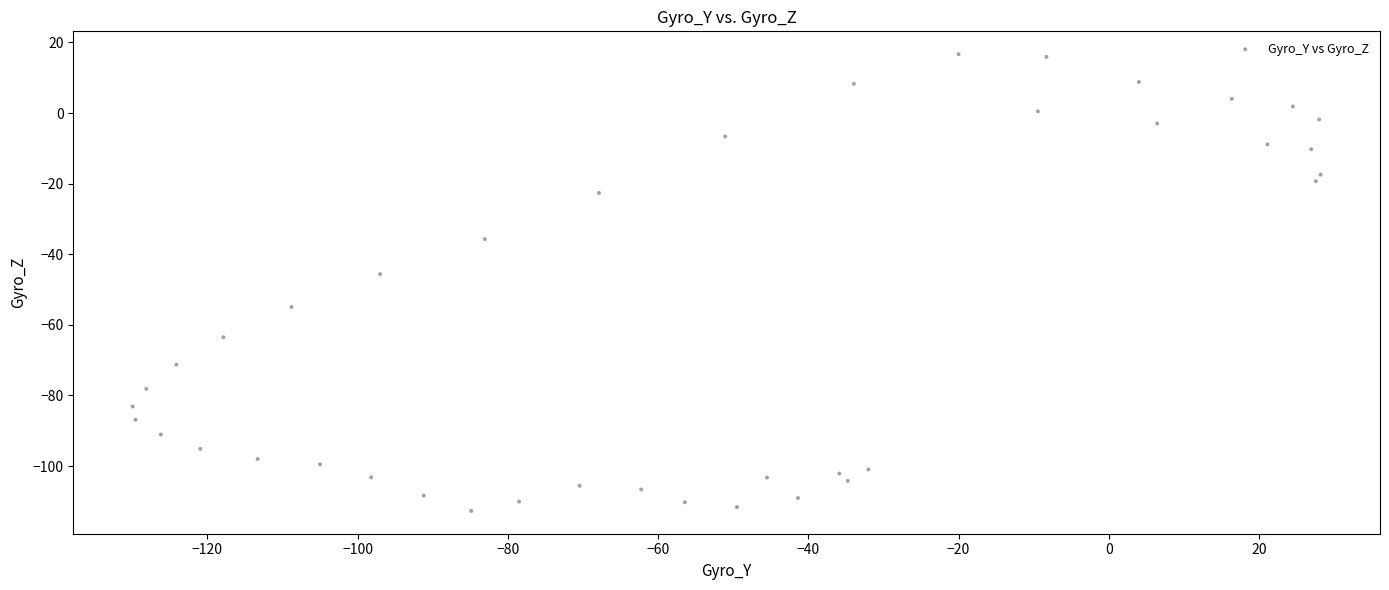

What is the range of Y values (max minus min)?

129.4